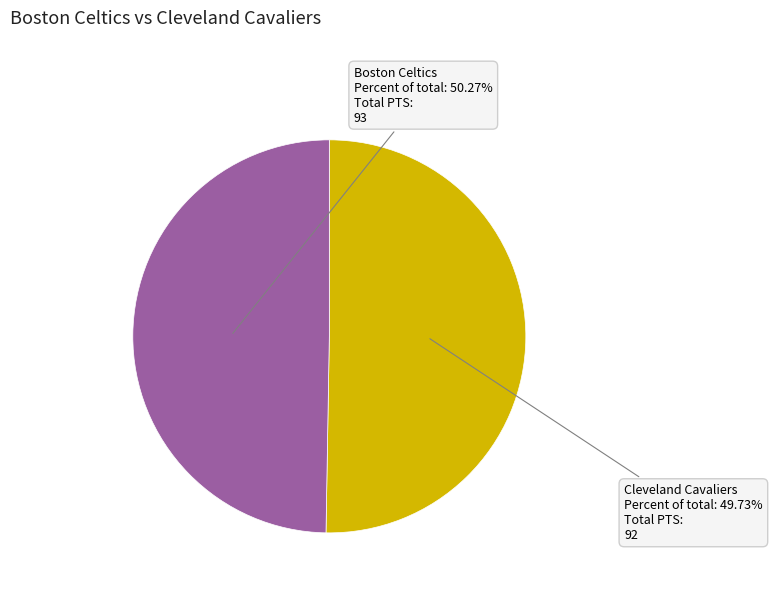

Which has a higher value, Cleveland Cavaliers or Boston Celtics?

Boston Celtics